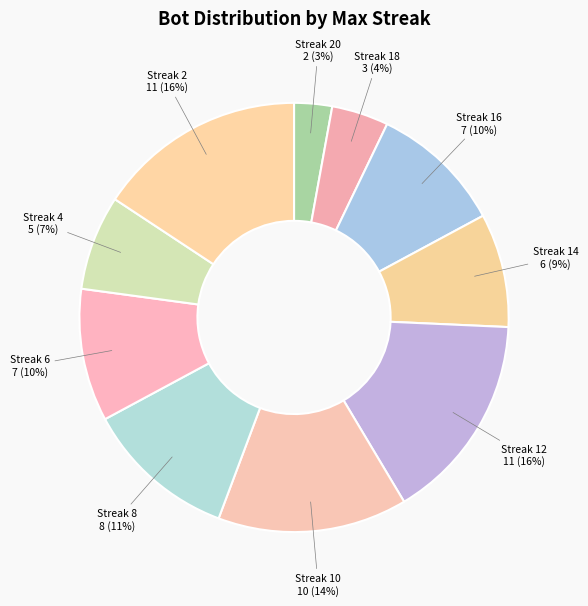

To the nearest percent, what is the average slice percentage?

10%